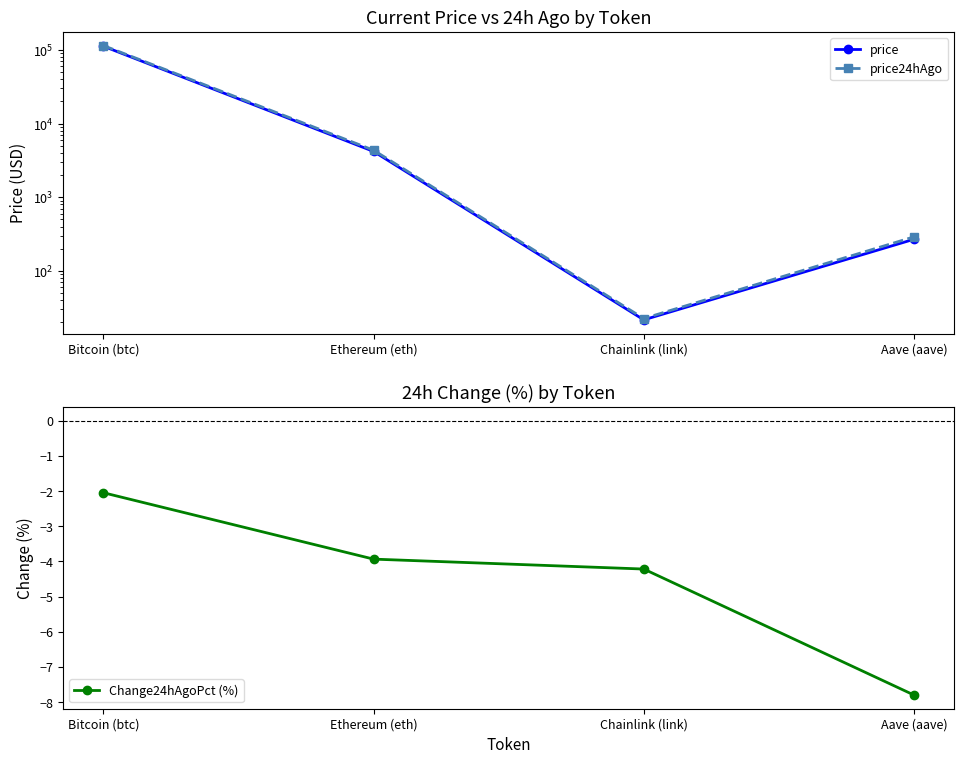

Where is Change24hAgoPct (%) nearest to the value -4?

Ethereum (eth)